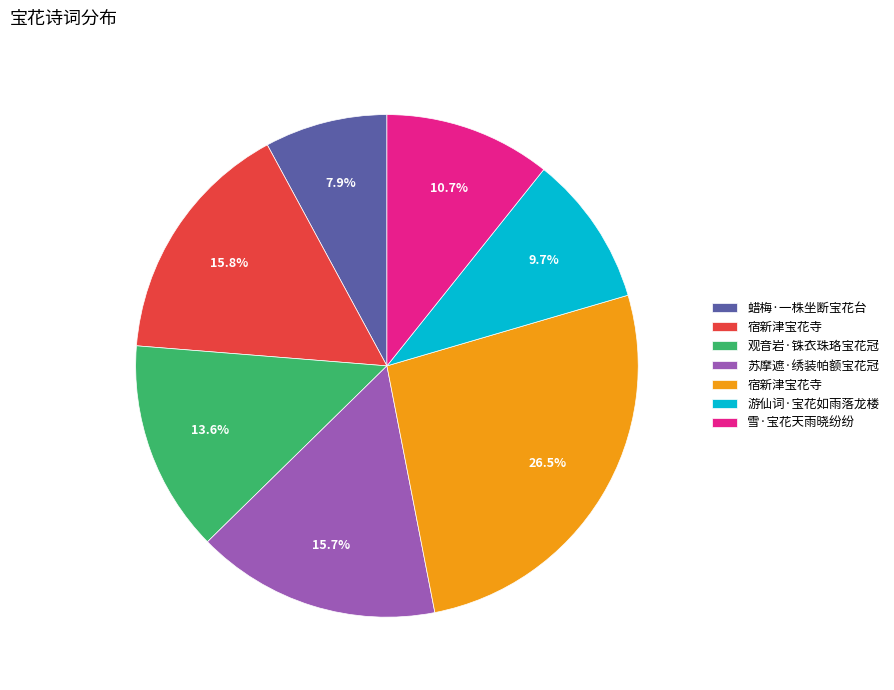

Does any single category account for the majority?

No